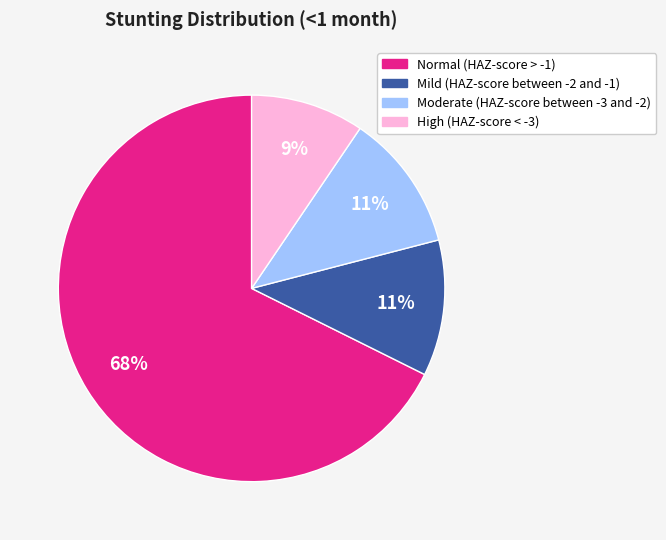

The Mild (HAZ-score between -2 and -1) slice represents 11% of the pie. True or false?

True